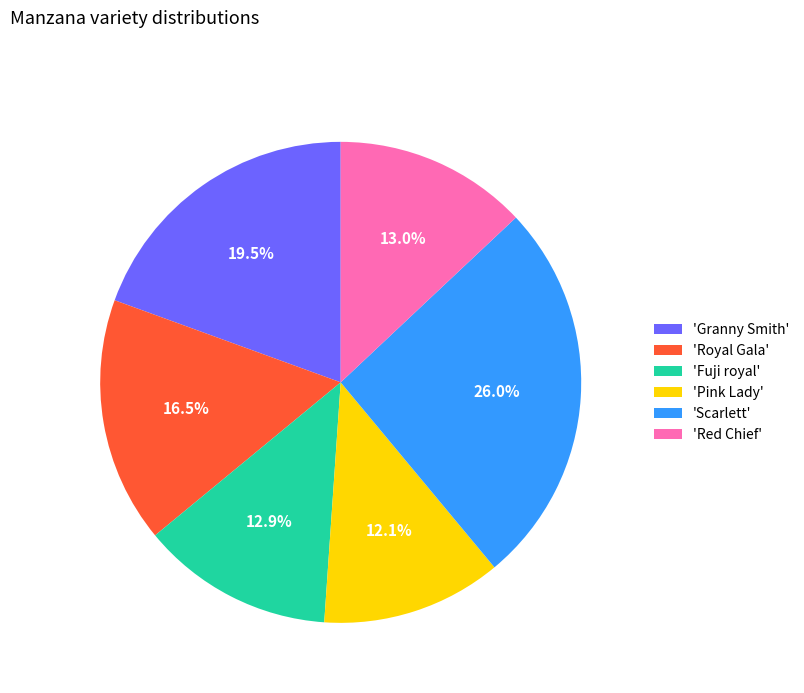

What percentage is NOT represented by 'Pink Lady'?

87.9%